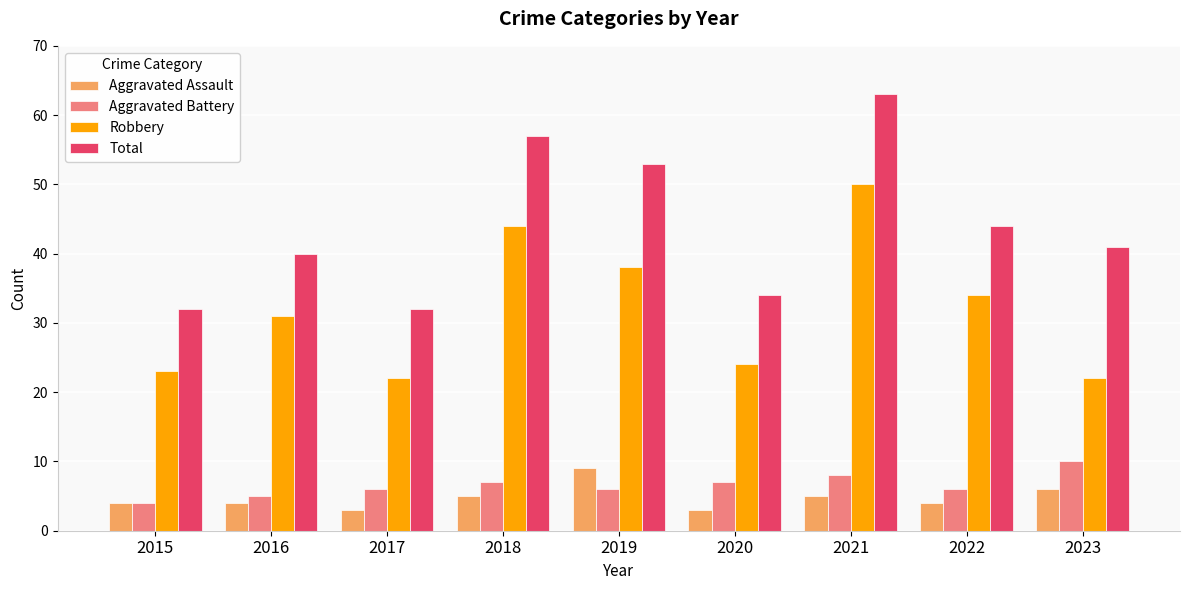

What is the approximate value of Aggravated Battery at 2015?

4